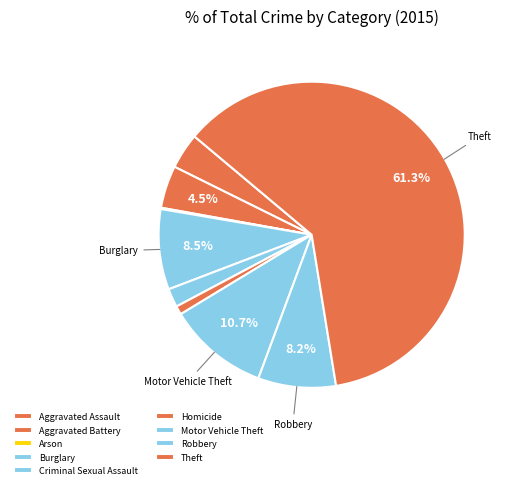

Which category has the biggest portion of the pie?

Theft